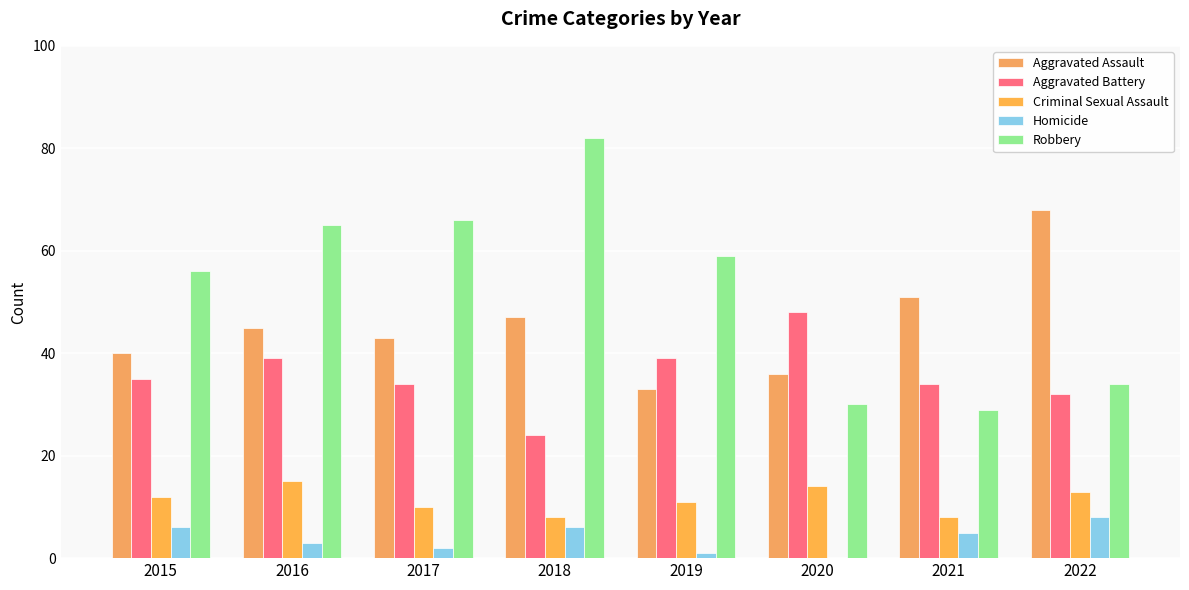

Rank the series at 2019 from highest to lowest value.

Robbery, Aggravated Battery, Aggravated Assault, Criminal Sexual Assault, Homicide